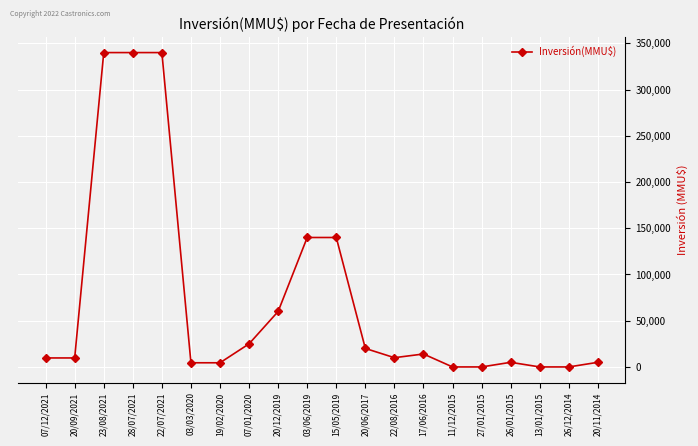

What is the maximum value shown in the chart?

340000